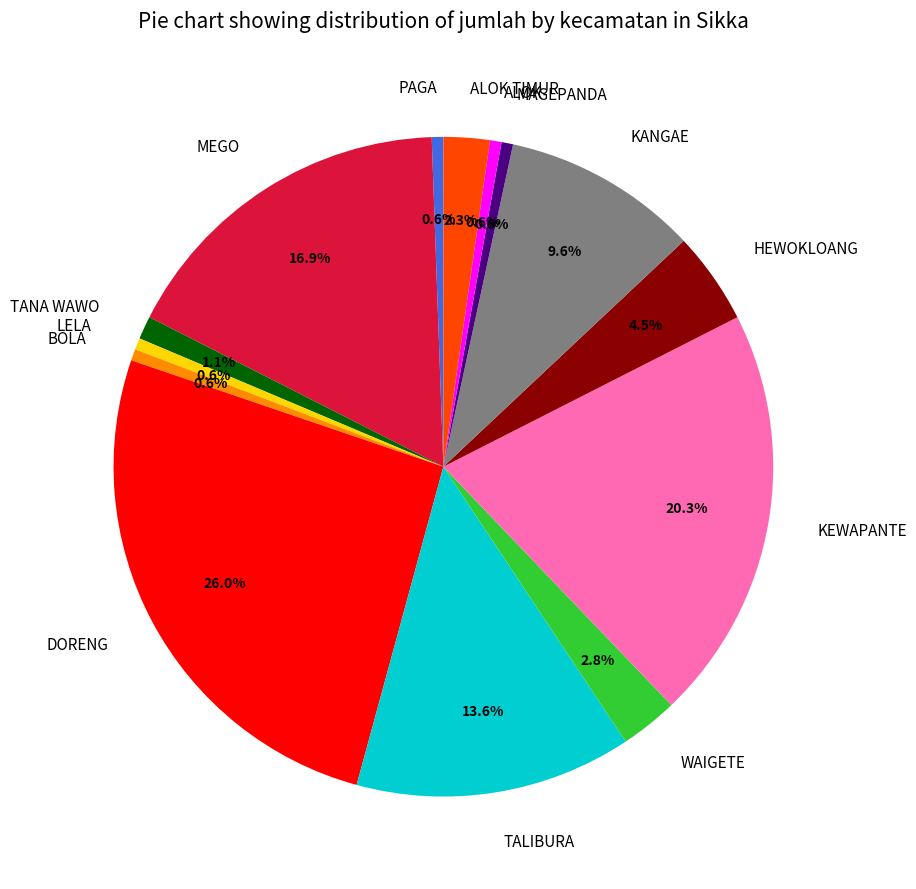

How much of the chart is everything except MAGEPANDA?

99.4%